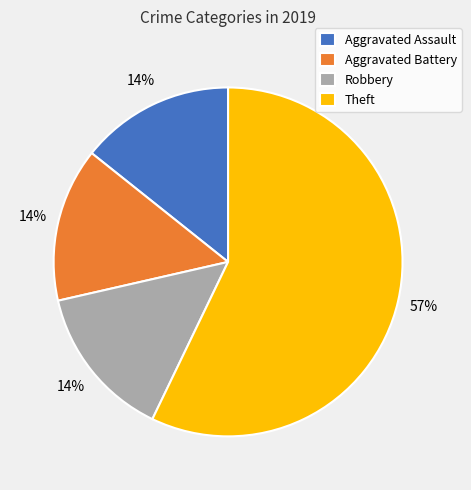

Which has a higher value, Aggravated Battery or Theft?

Theft